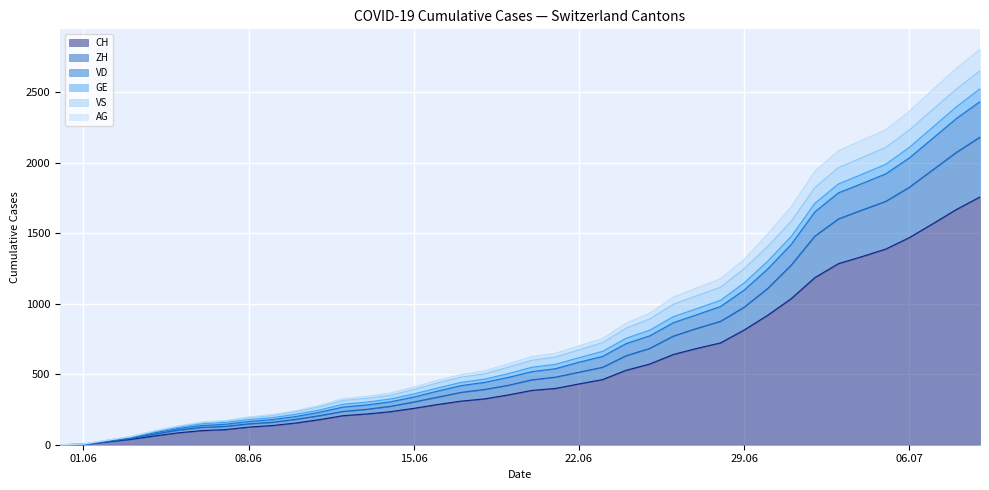

What are all the series names shown in the legend?

CH, ZH, VD, GE, VS, AG